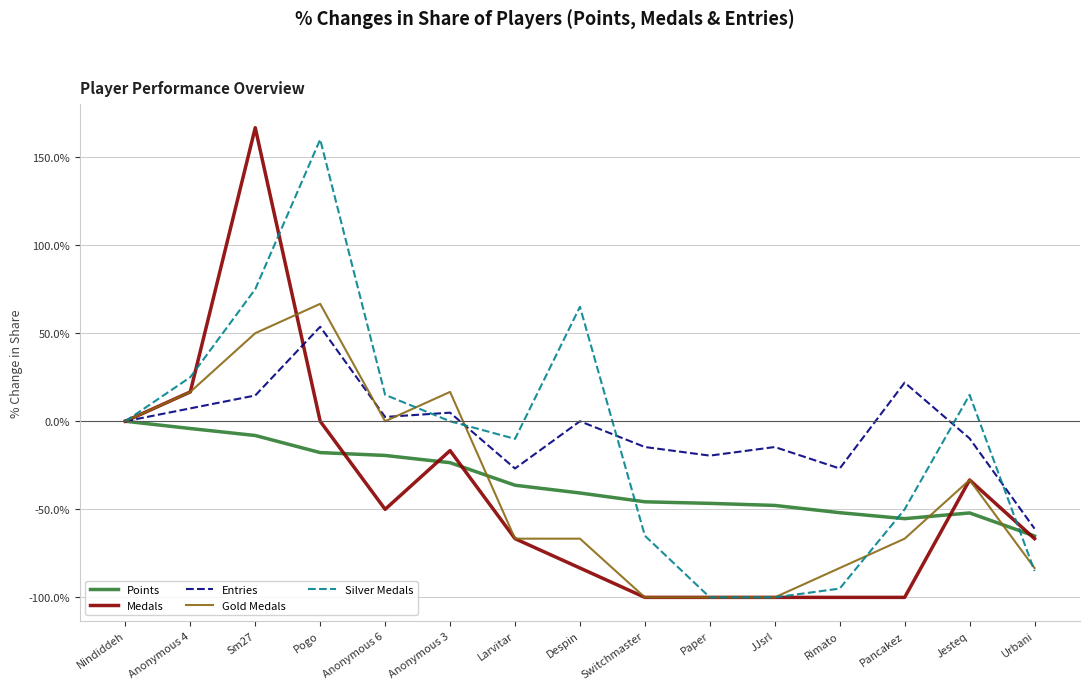

What value does the Entries series have at Anonymous 3?

4.9